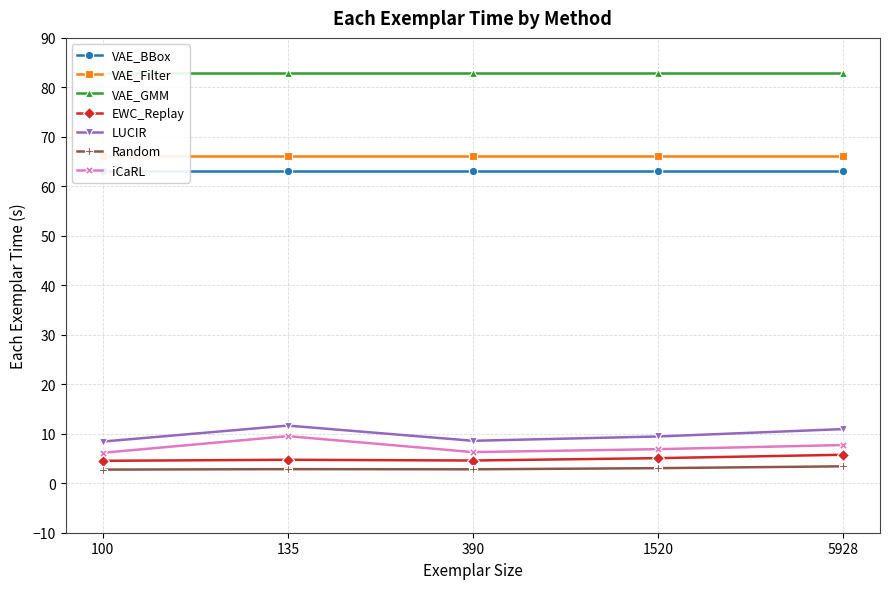

What is the value of the iCaRL point at the 4th from the left?

6.9